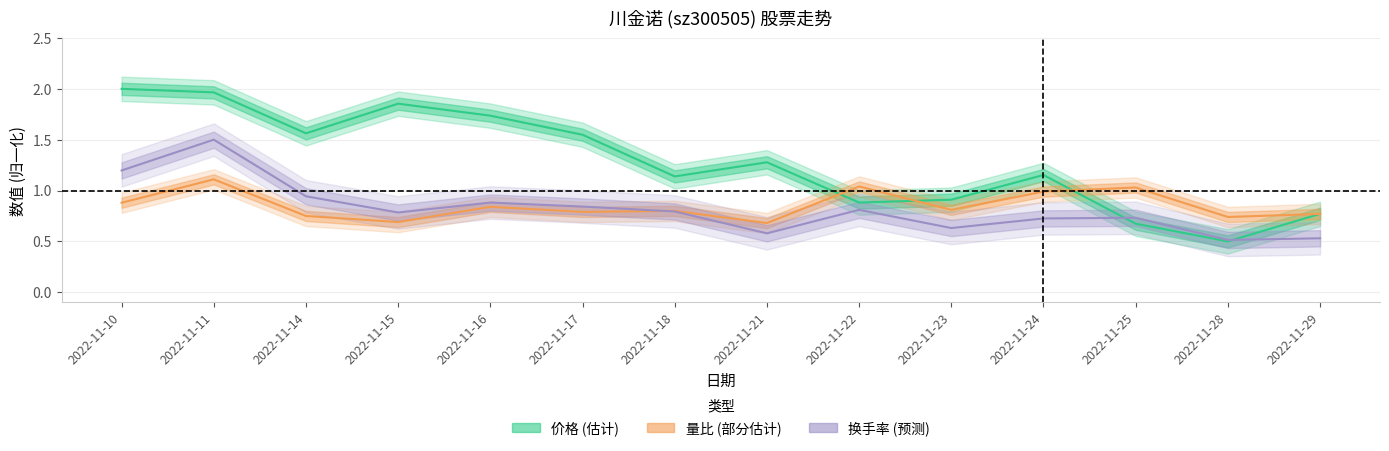

How many data points in 价格 are less than 1?

5